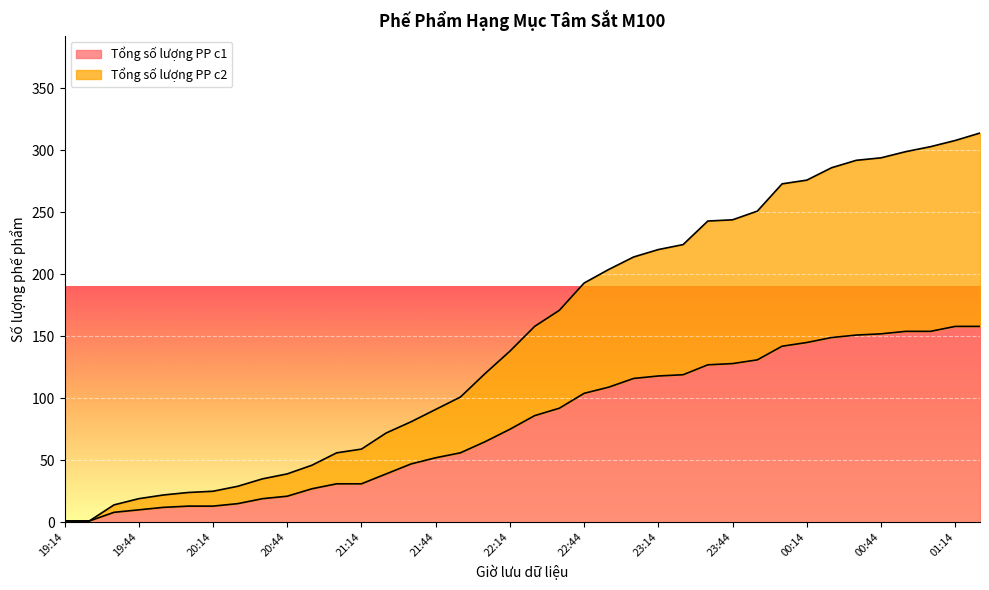

At how many categories does at least one series exceed 7?

36